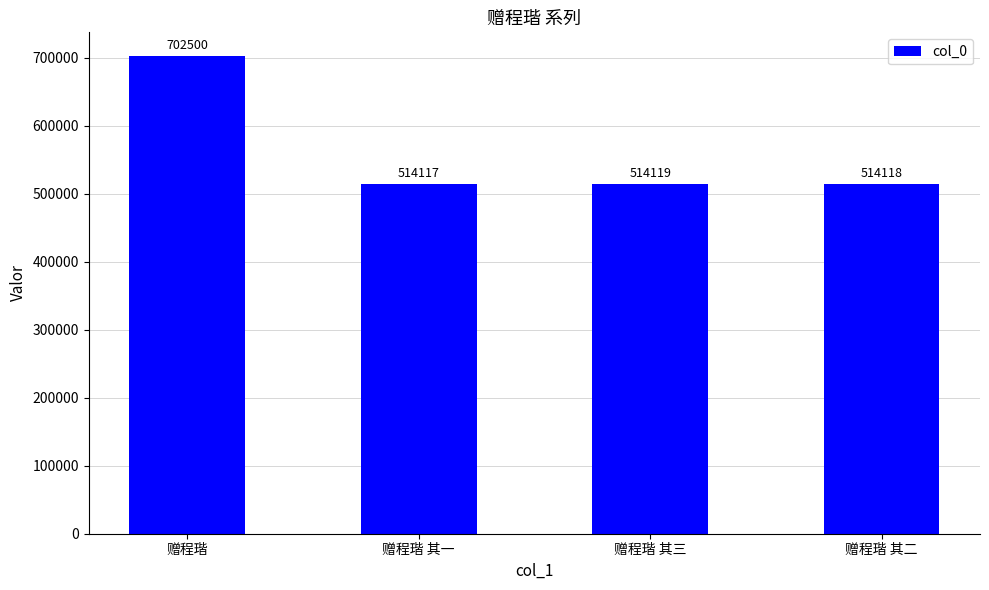

How many categories are shown in the chart?

4